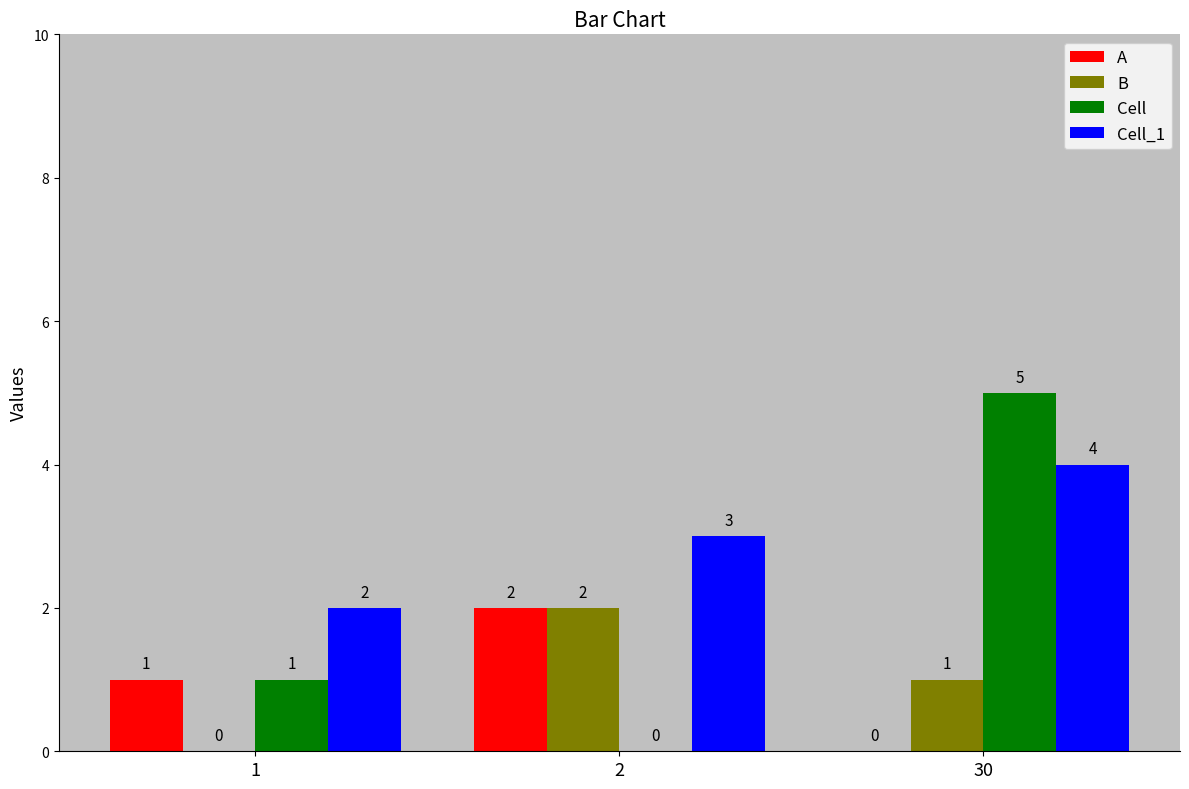

What is the sum of the A values at 1 and 2?

3